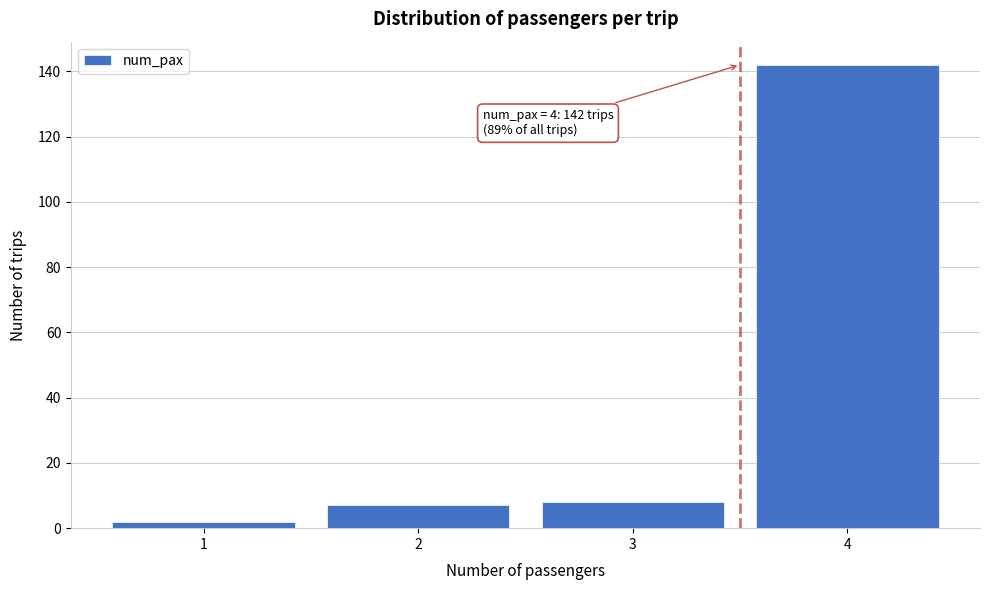

Reading left to right, what are all the values shown in this chart?

2	7	8	142